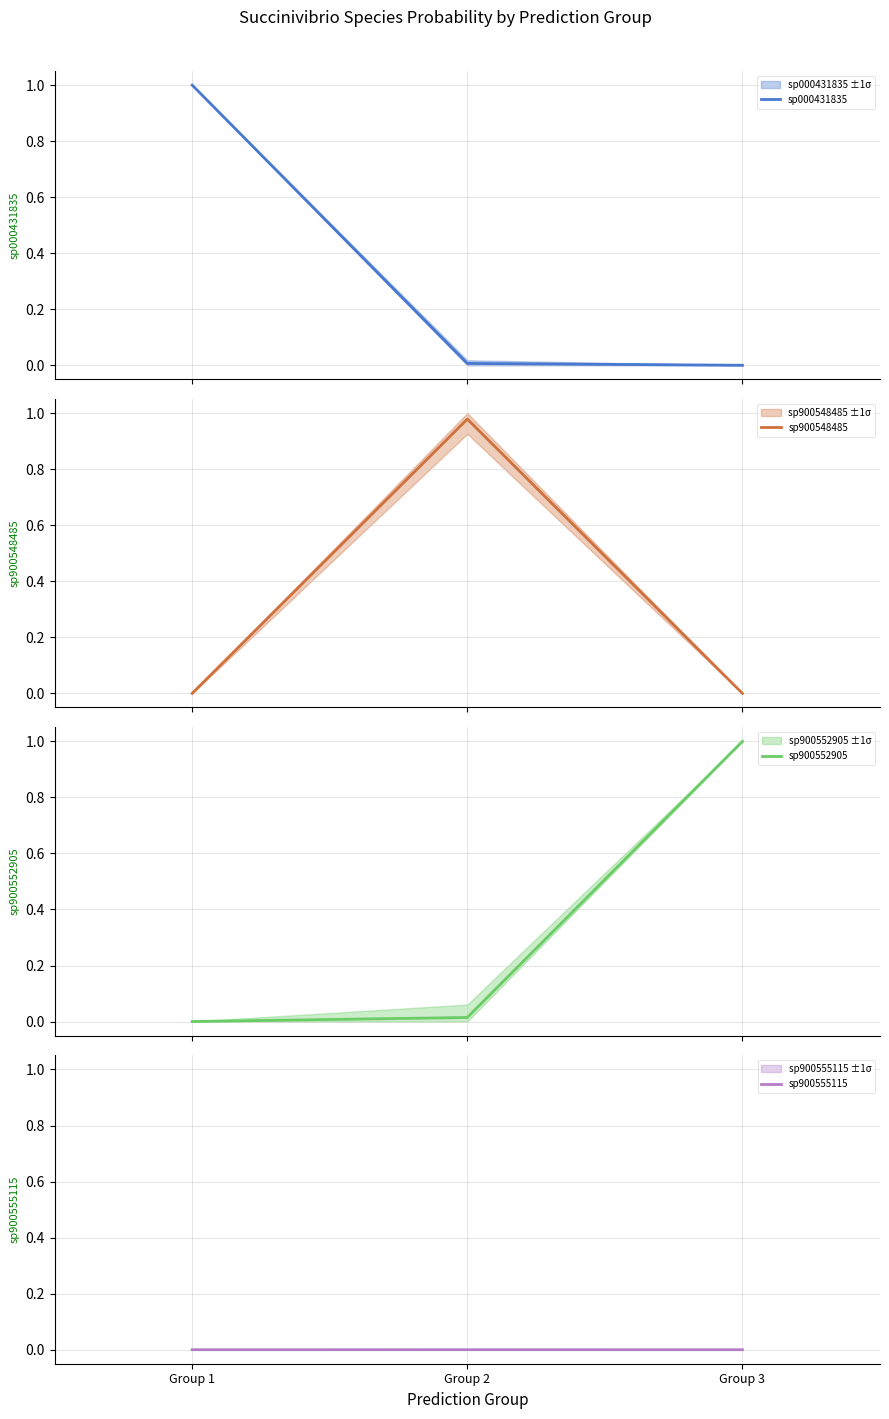

Reading left to right, what are all the values shown in this chart?

sp000431835: 1.0	0.0	0.0
sp900548485: 0.0	1.0	0.0
sp900552905: 0.0	0.0	1.0
sp900555115: 0.0	0.0	0.0